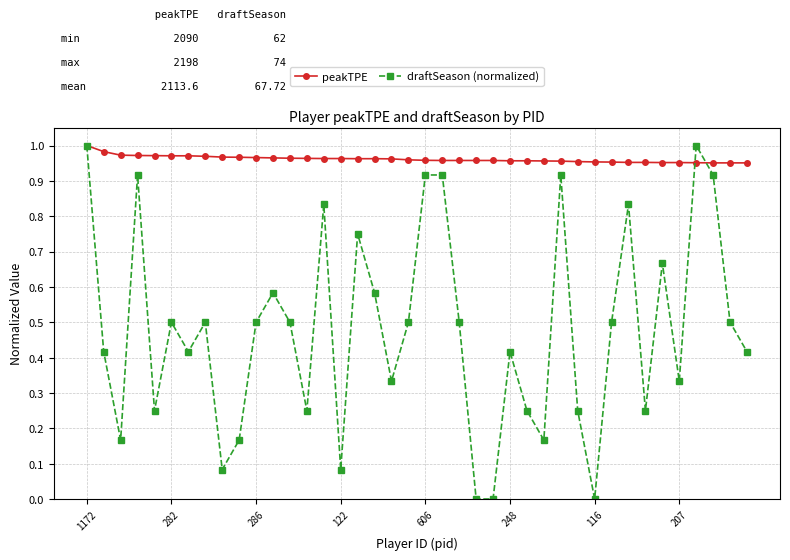

Rank the series by their average value, from lowest to highest.

draftSeason (normalized), peakTPE